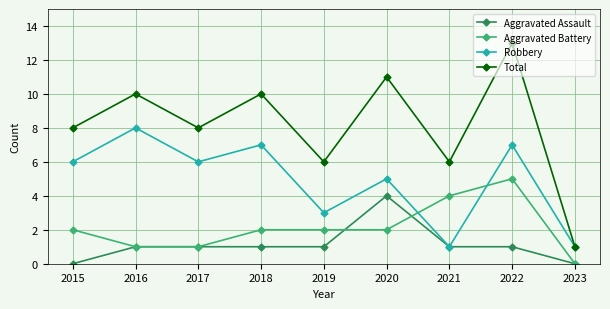

How many intersections are there between Aggravated Battery and Robbery?

2